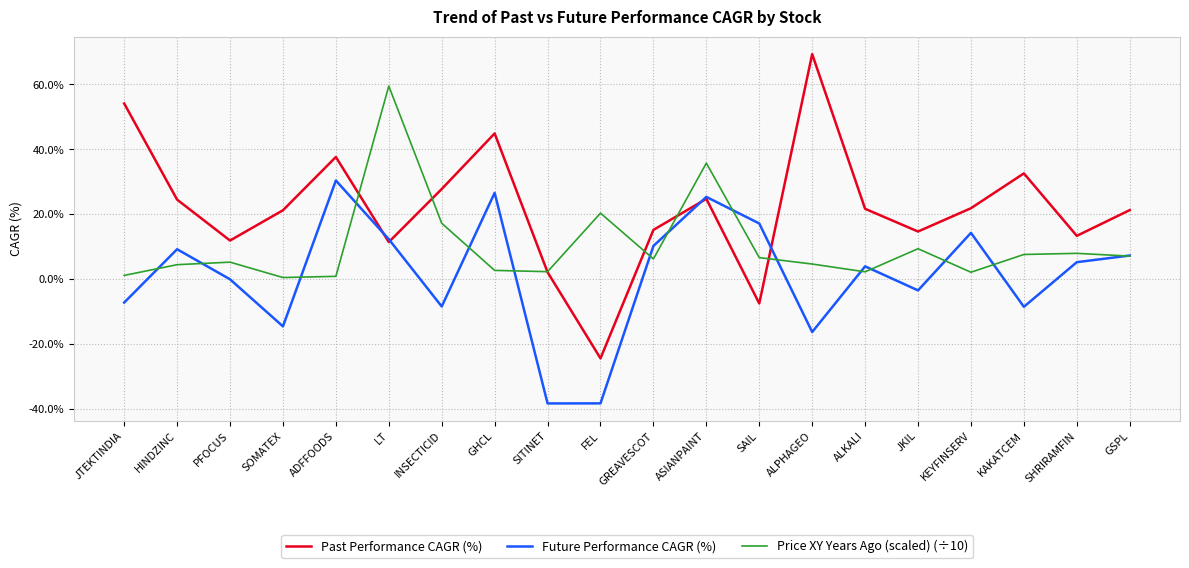

How many values in Past Performance CAGR (%) are above zero?

18